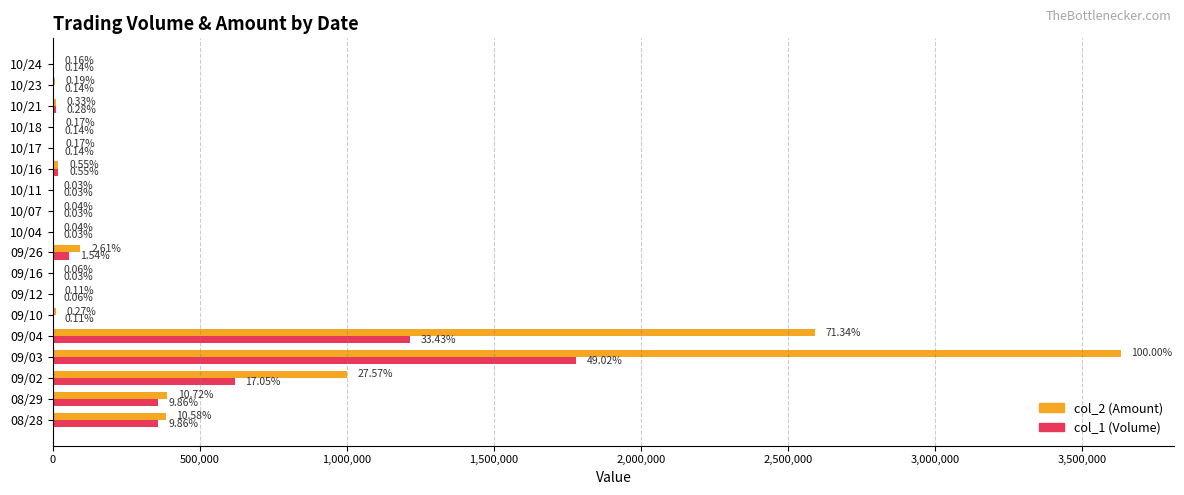

What are all the series names shown in the legend?

col_2 (Amount), col_1 (Volume)